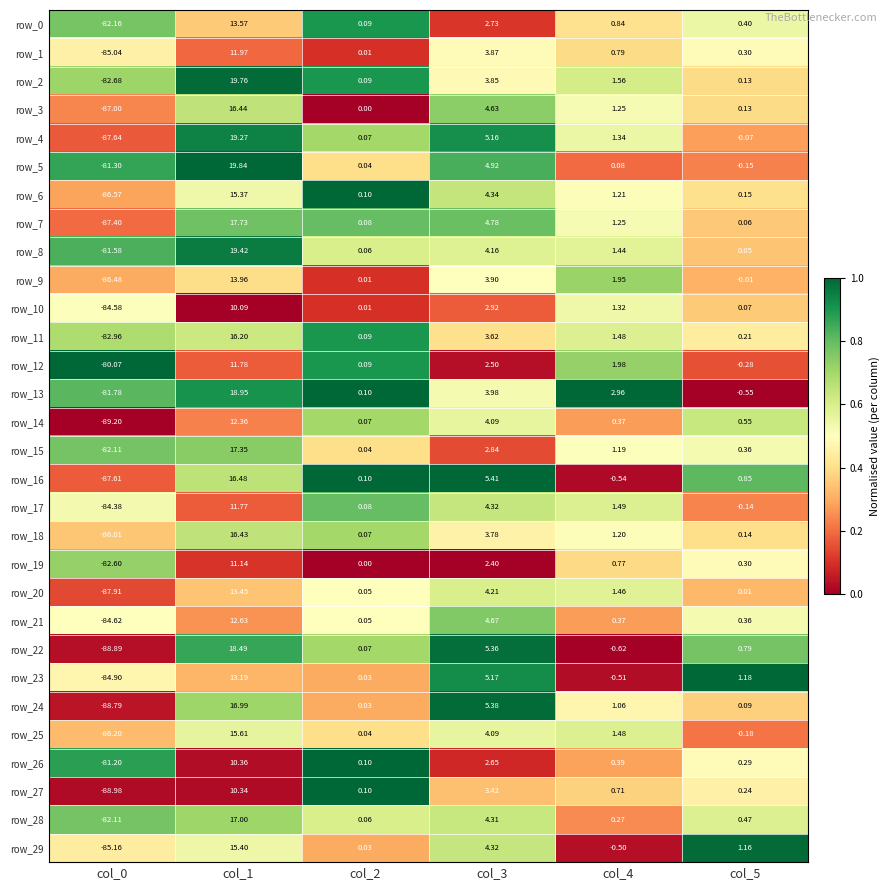

Is the value of row_21 at col_5 greater than the value of row_25 at col_4?

No